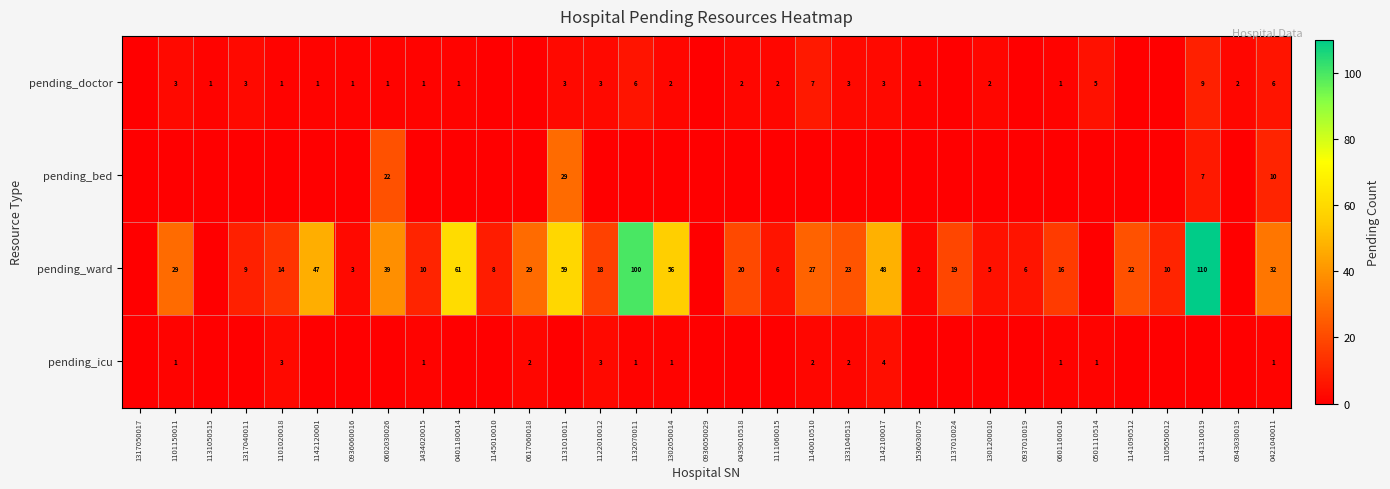

What is the sum of the pending_icu values at 1101150011 and 1101020018?

4